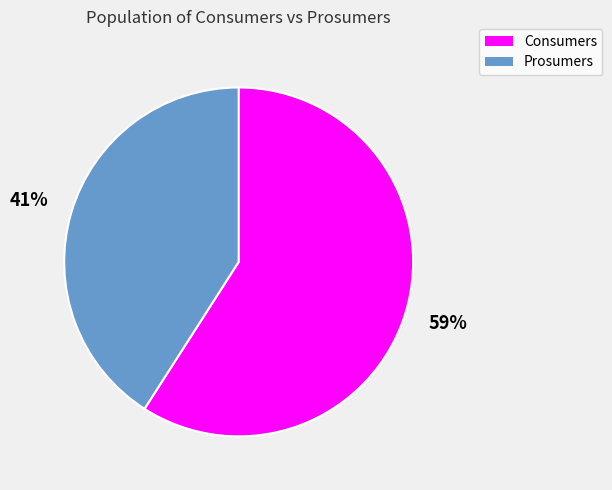

Which category accounts for the majority?

Consumers